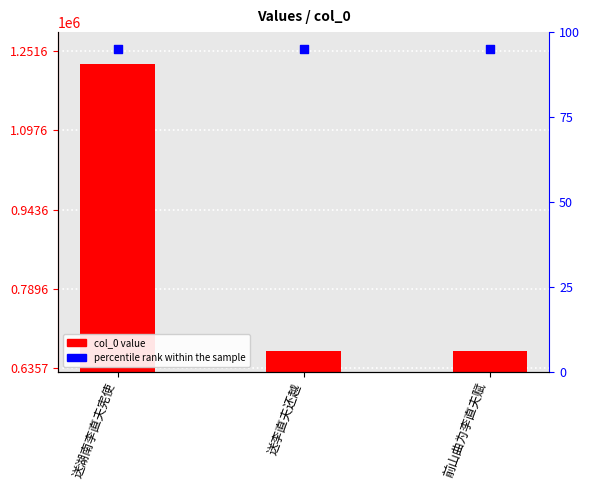

Which series has the widest spread of Y values?

col_0